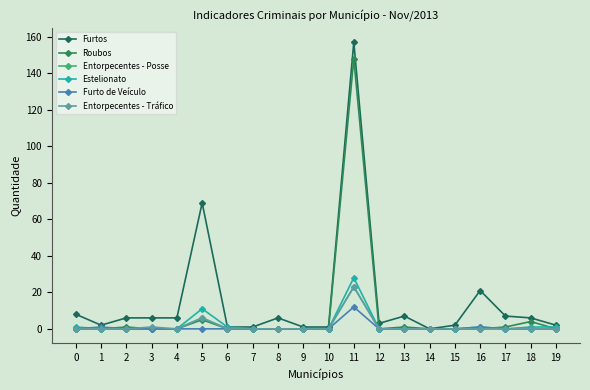

How many lines are shown in the chart?

6